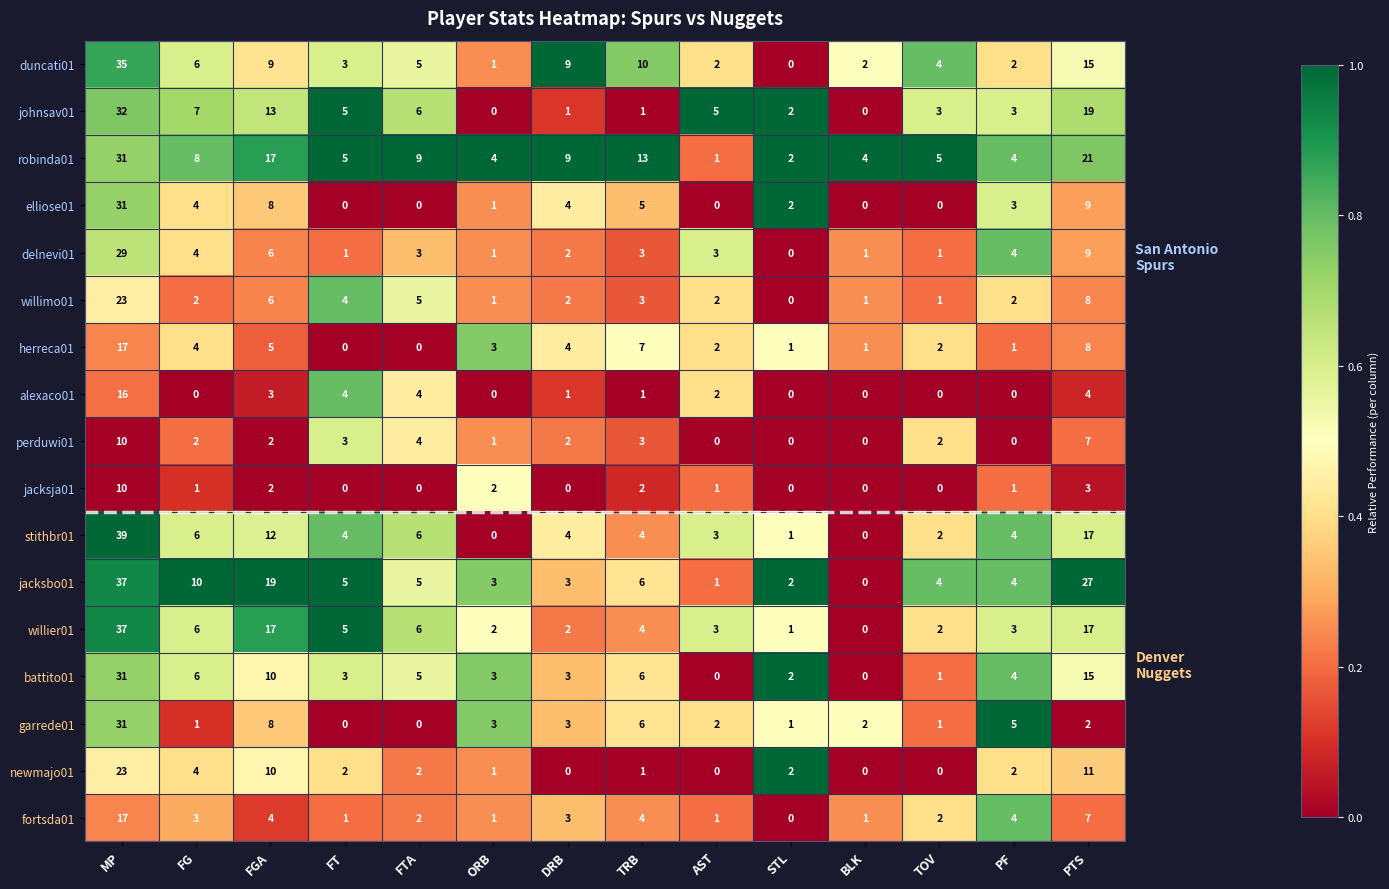

Where does the willier01 series first go above 4?

MP